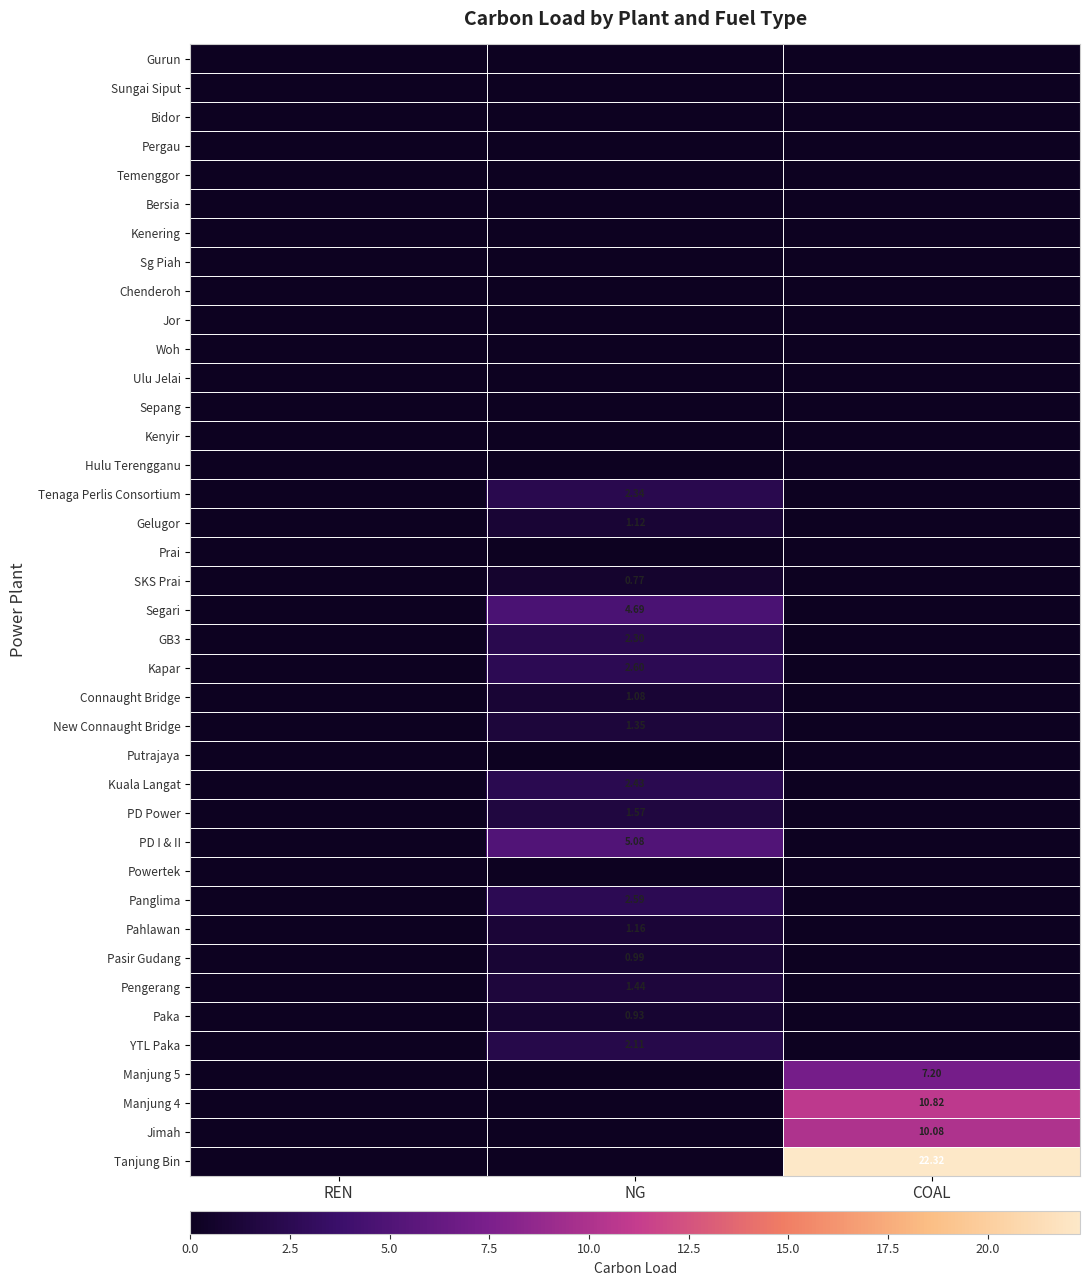

What is the difference between the maximum and minimum values in the GB3 series?

2.3